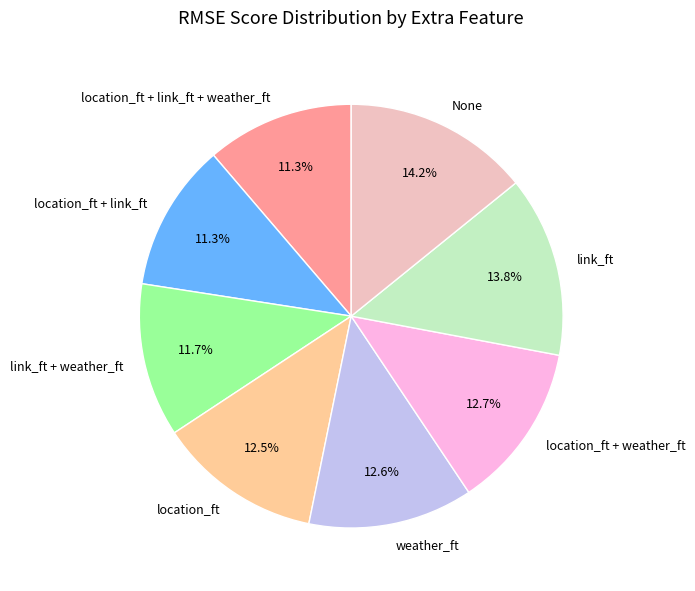

Between location_ft + link_ft and link_ft, which is larger?

link_ft